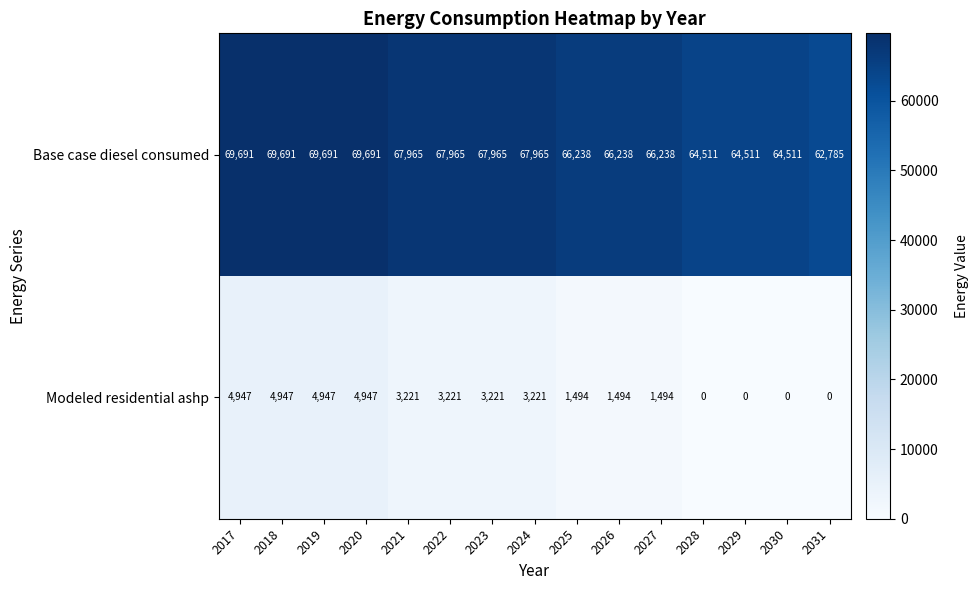

Rank the series by their maximum value, from highest to lowest.

Base case diesel consumed, Modeled residential ashp